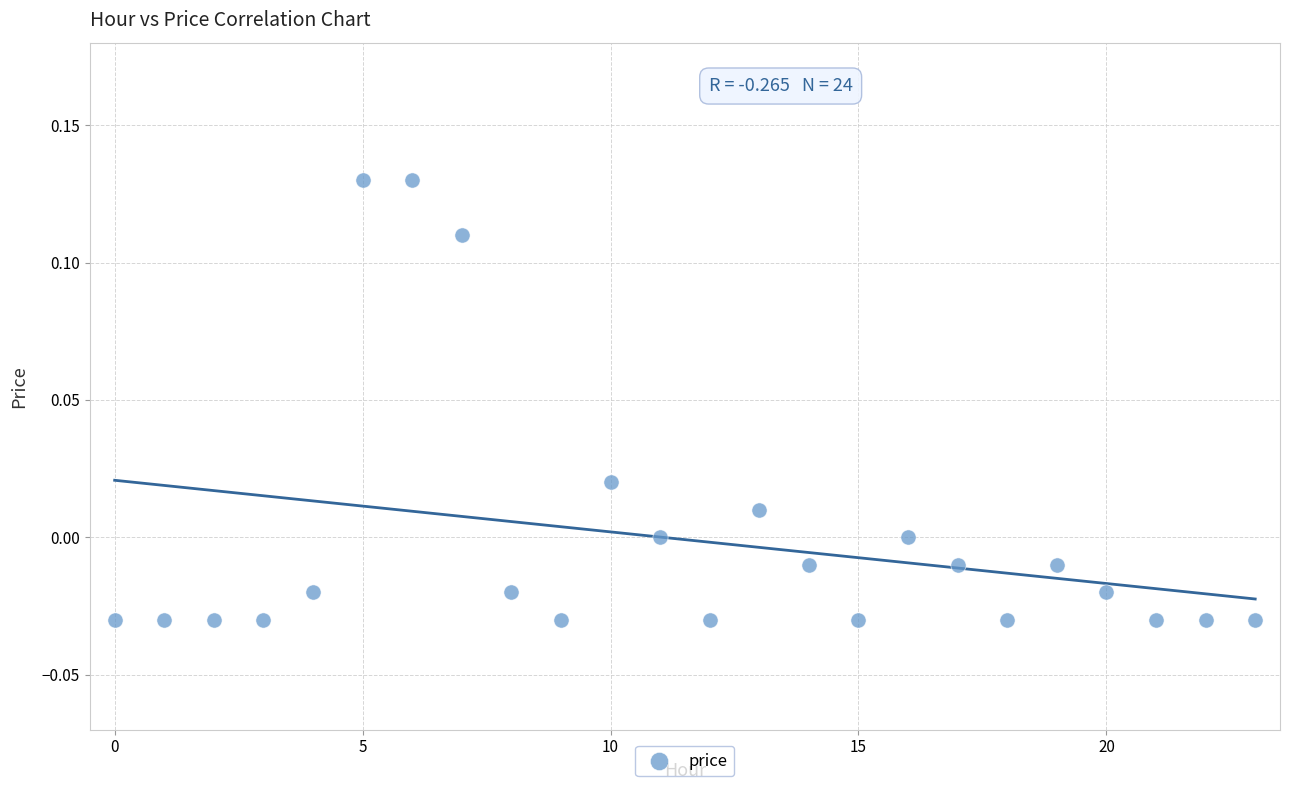

How many data points are displayed?

24